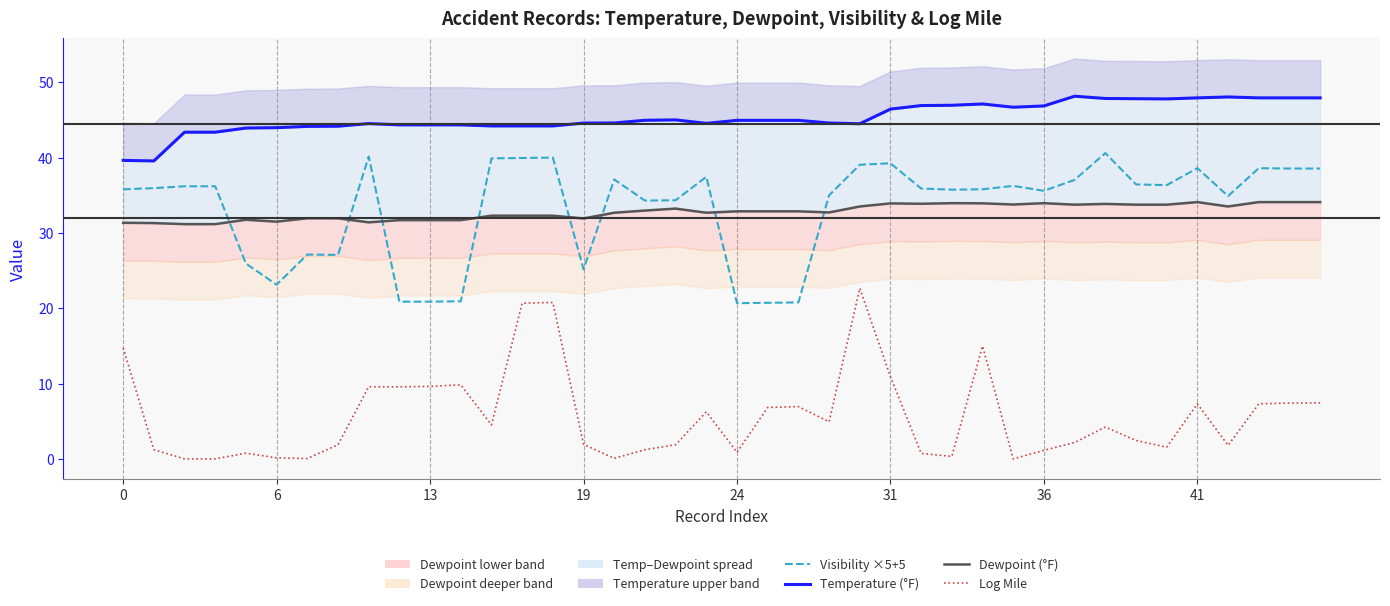

True or false: Visibility ×5+5 and Temperature (°F) cross at least once.

False